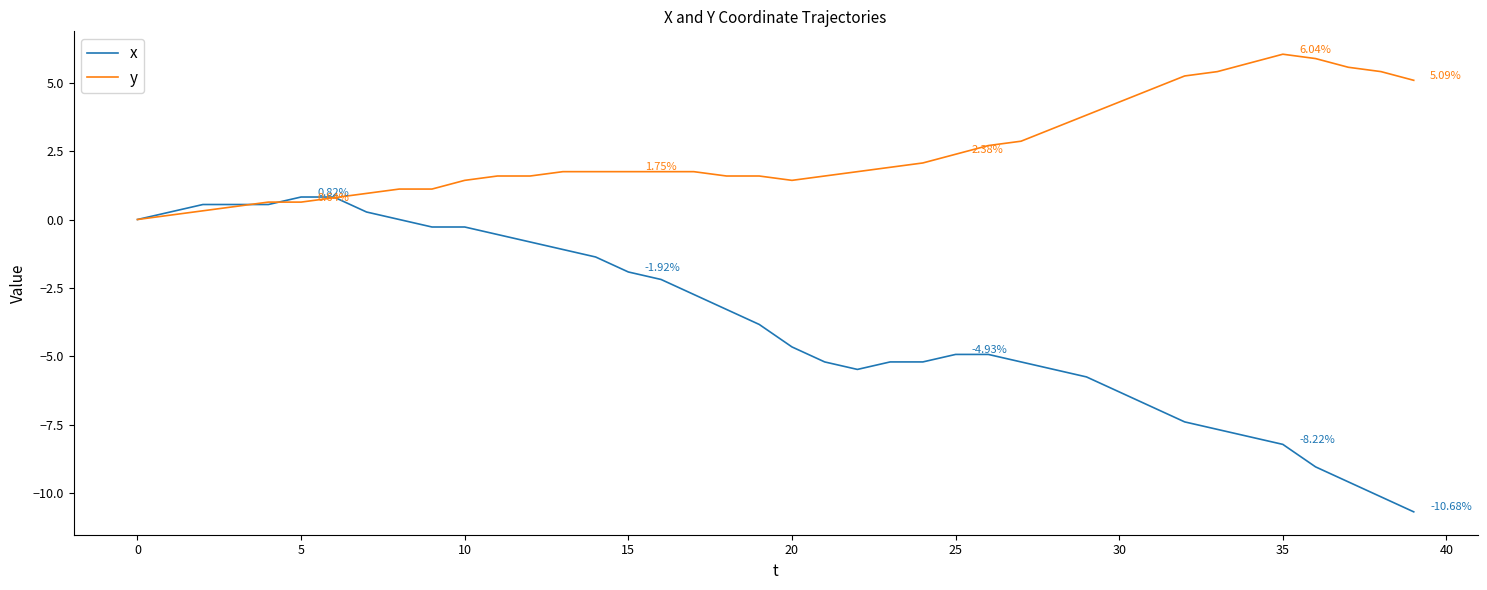

List the series in order of their peak value, highest first.

y, x